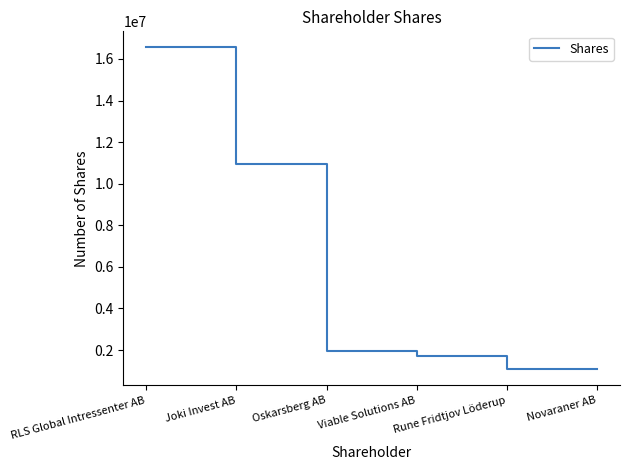

Where is the data nearest to the value 8814834?

Joki Invest AB